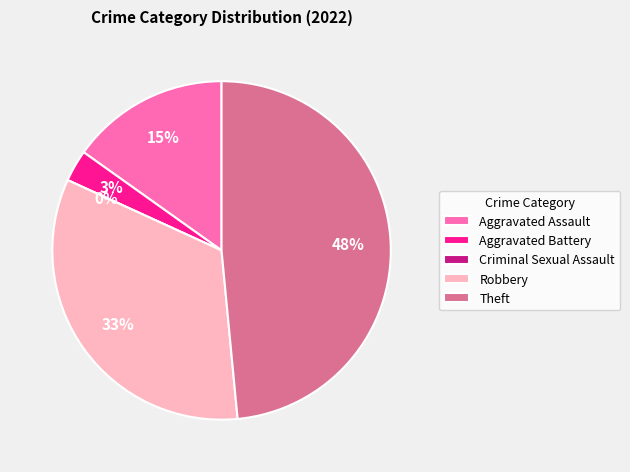

What is the largest slice in the pie chart?

Theft